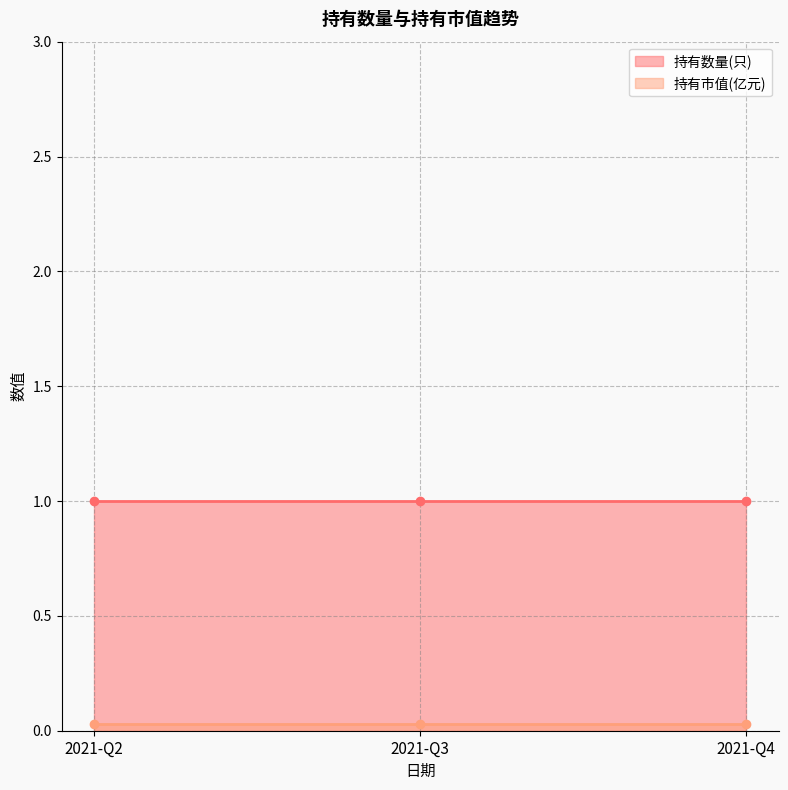

The value of 持有数量(只) at 2021-Q4 is 1.0. True or false?

True